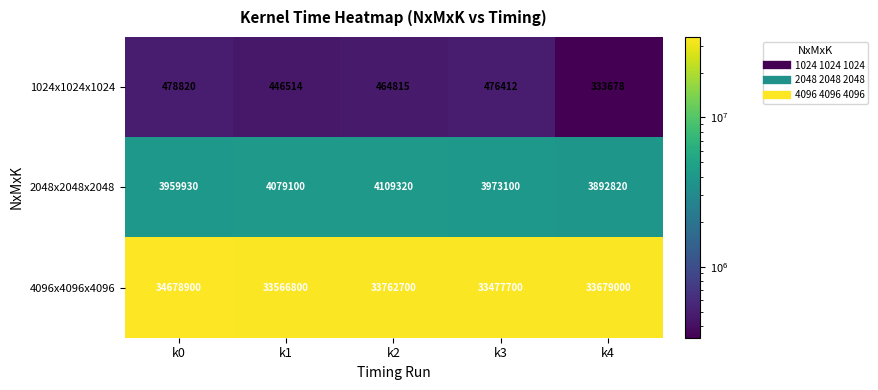

Rank the categories by 1024x1024x1024 value from lowest to highest.

k4, k1, k2, k3, k0